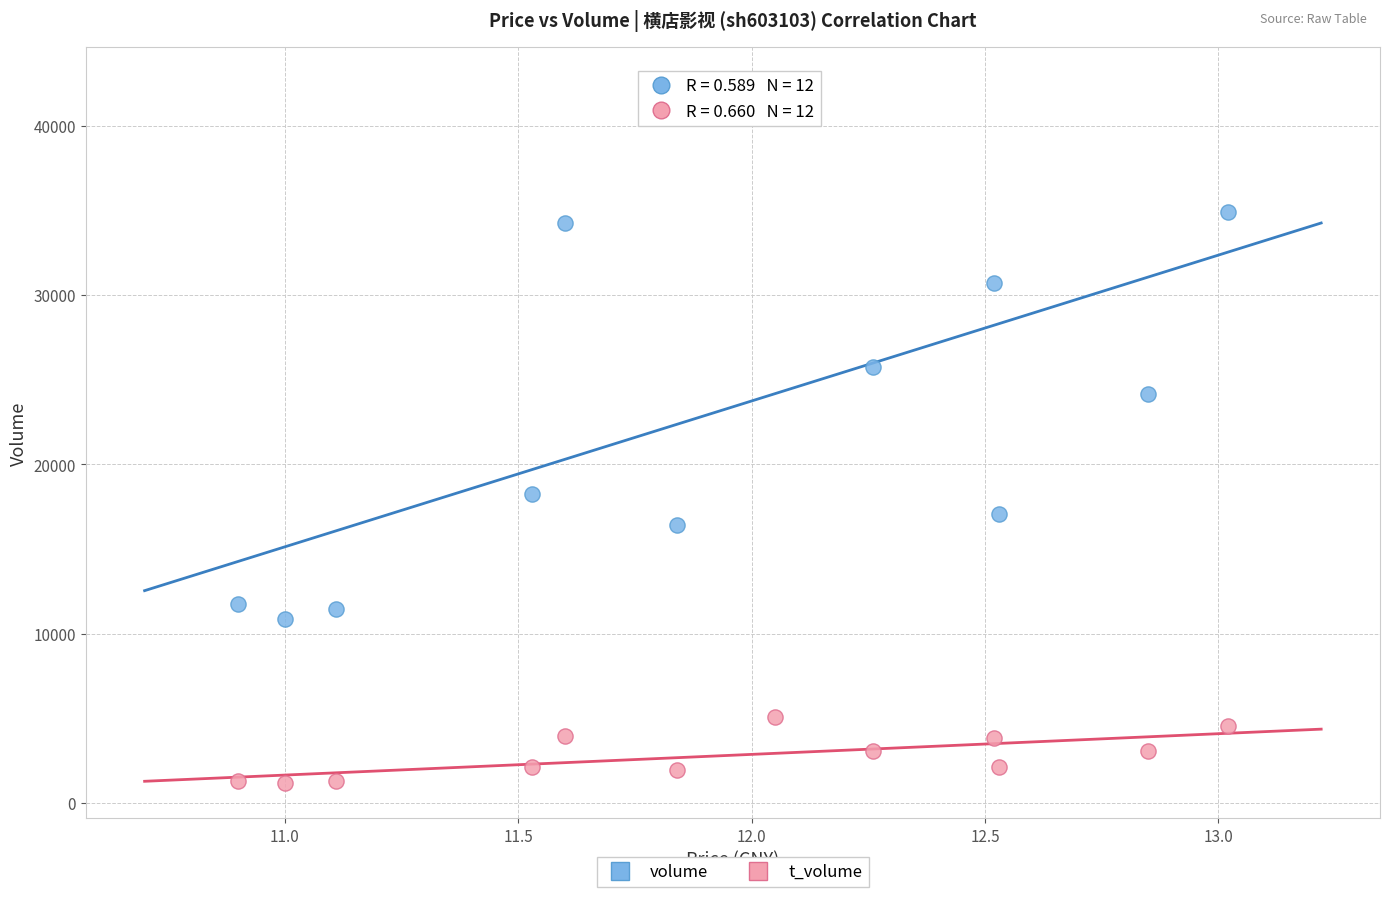

In the volume series, what Y value is closest to 26704?

25734